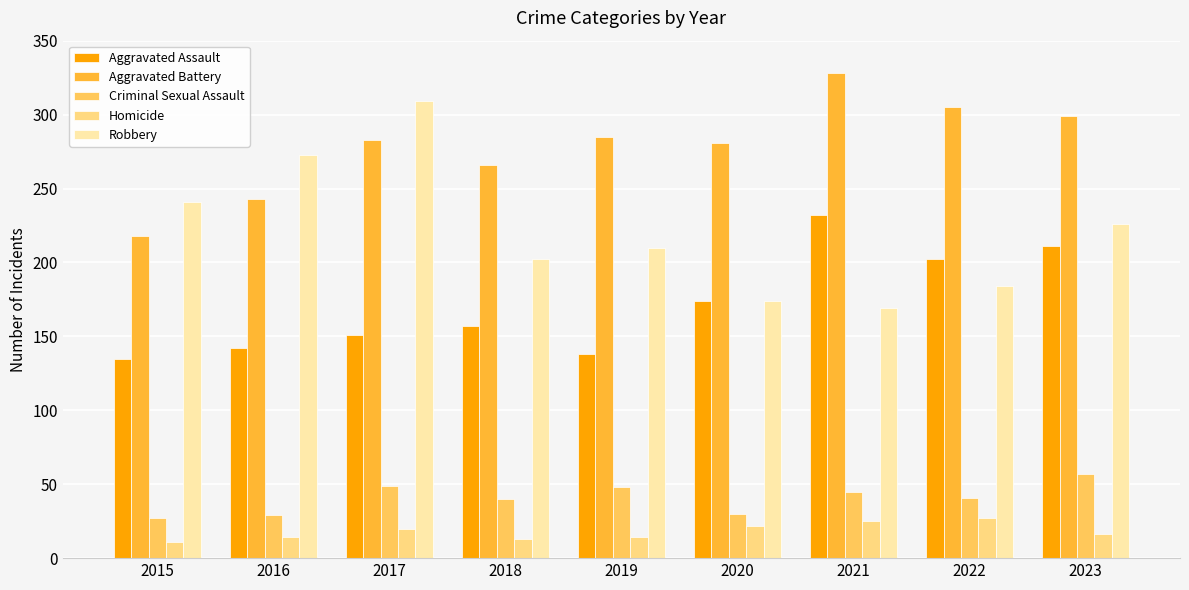

What is the sum of all Criminal Sexual Assault values?

366